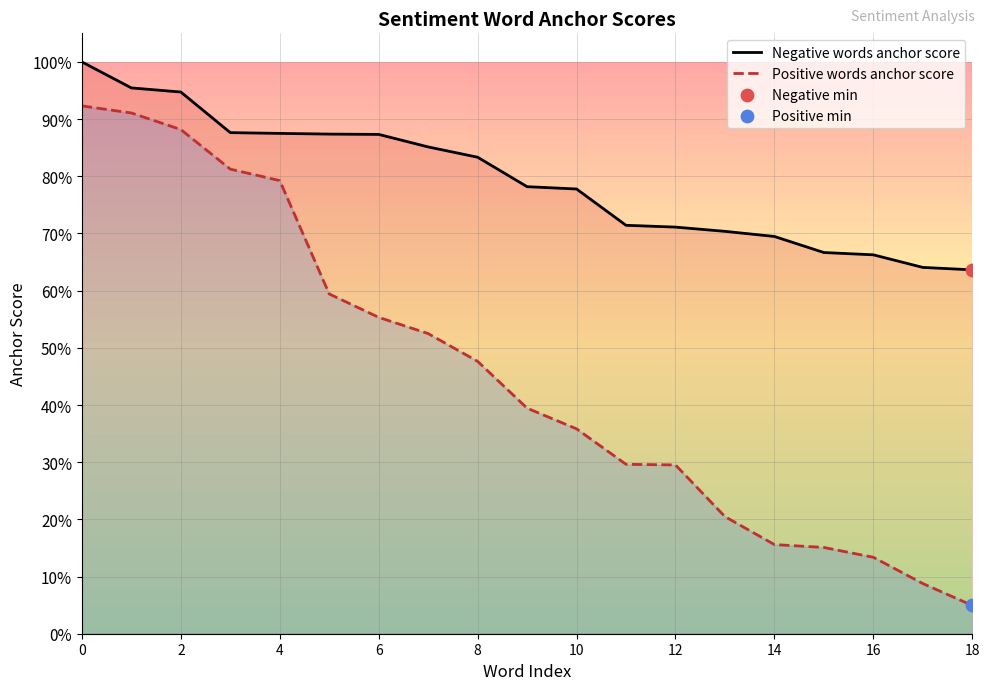

Is the value of Negative words anchor score at 10 greater than the value of Positive words anchor score at 12?

Yes